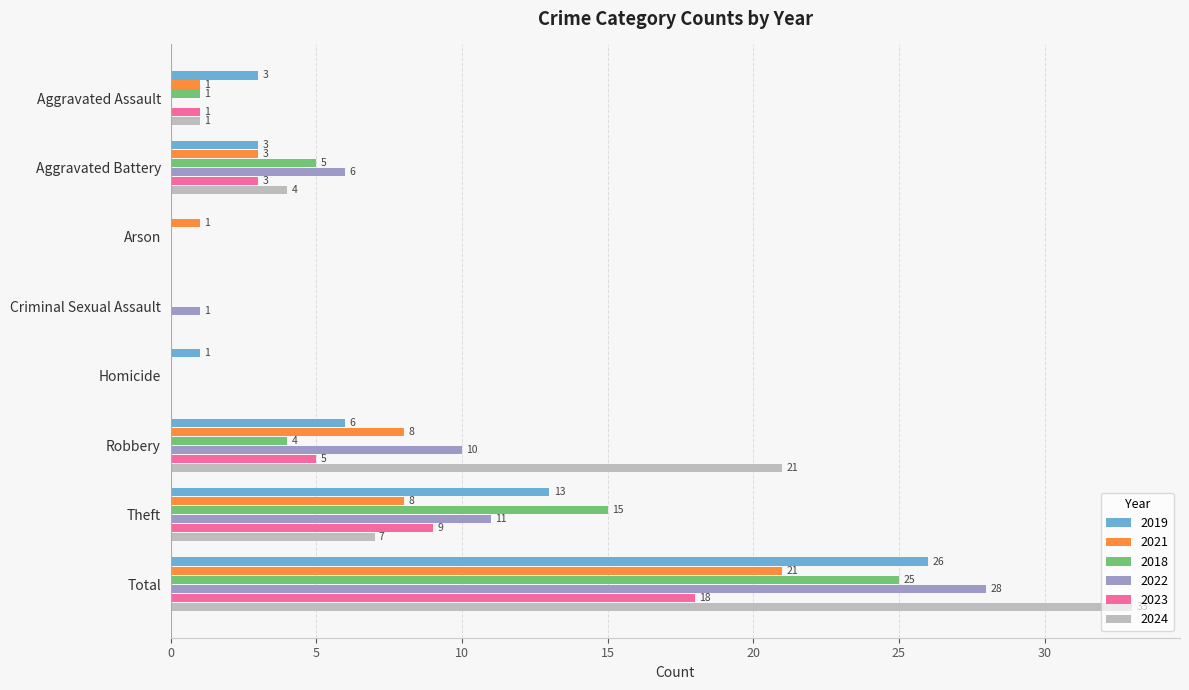

At which label does 2022 reach its peak?

Total